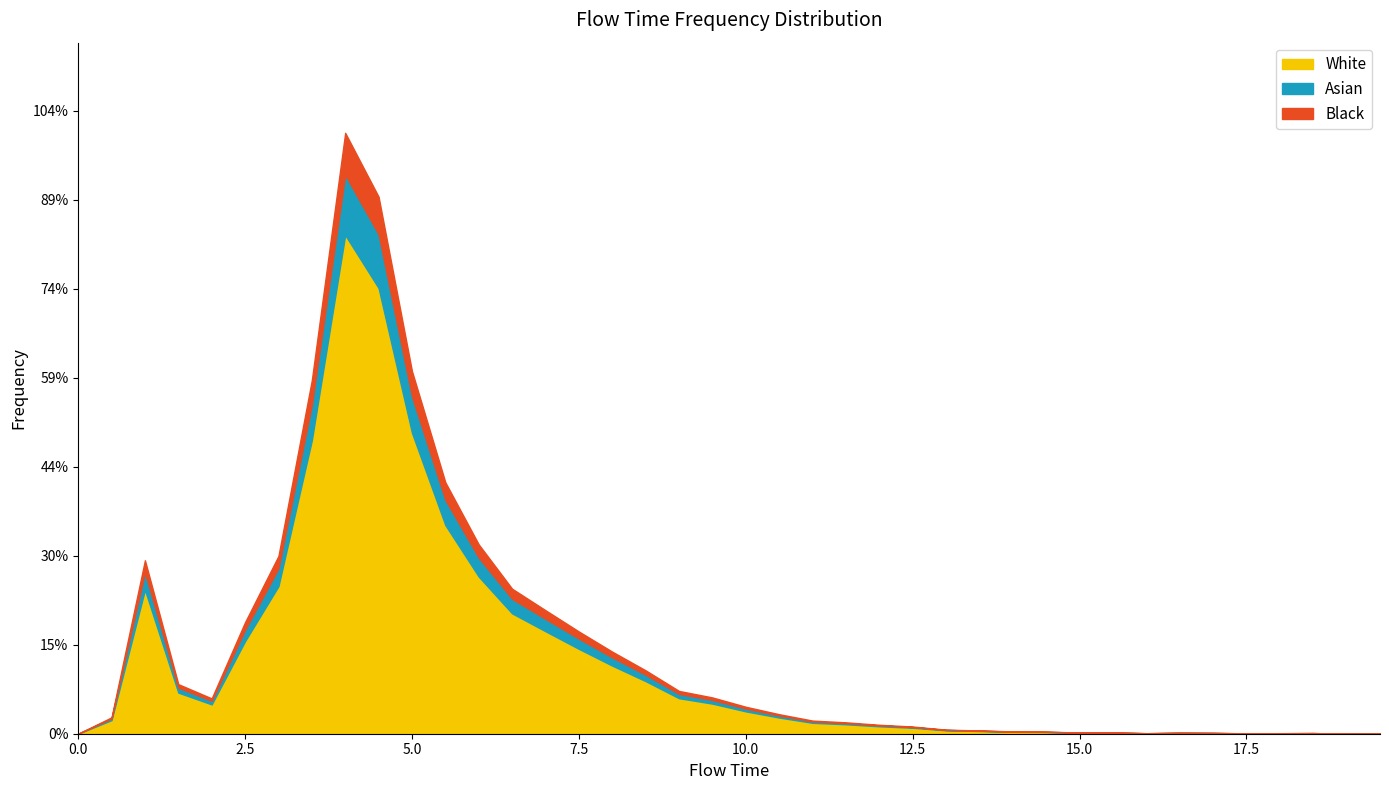

What is the label of the 11th point from the right?

14.5